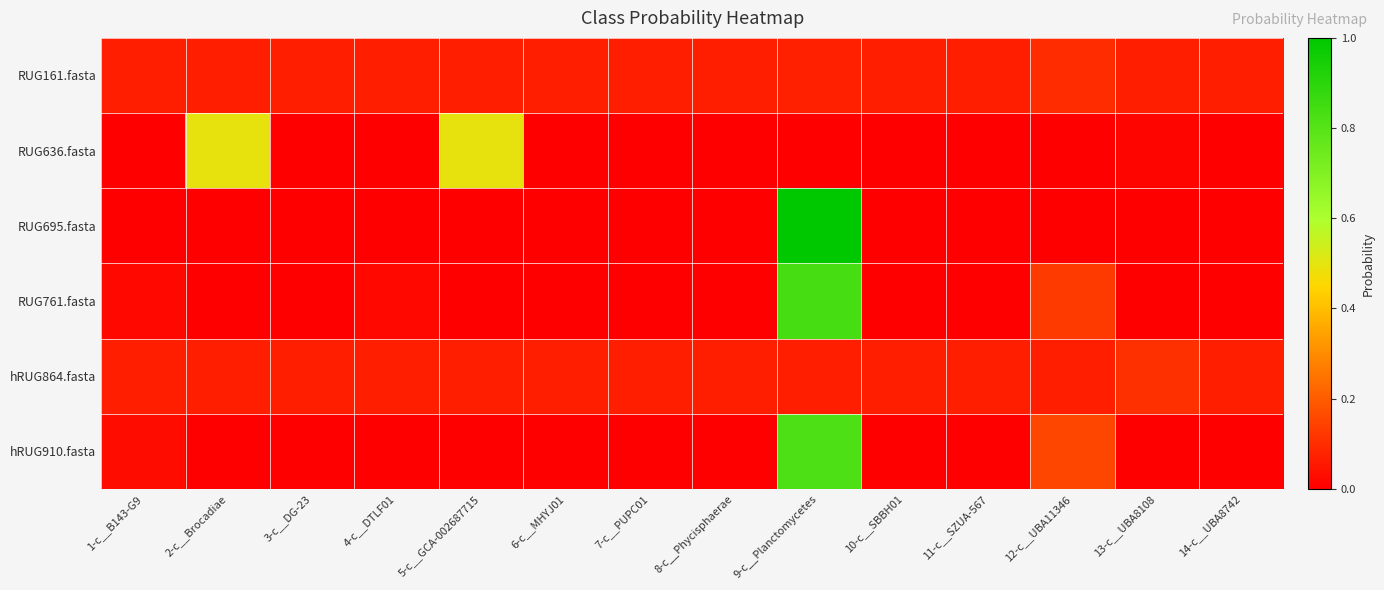

Between 8-c__Phycisphaerae and 10-c__SBBH01, which series saw the biggest shift?

hRUG864.fasta